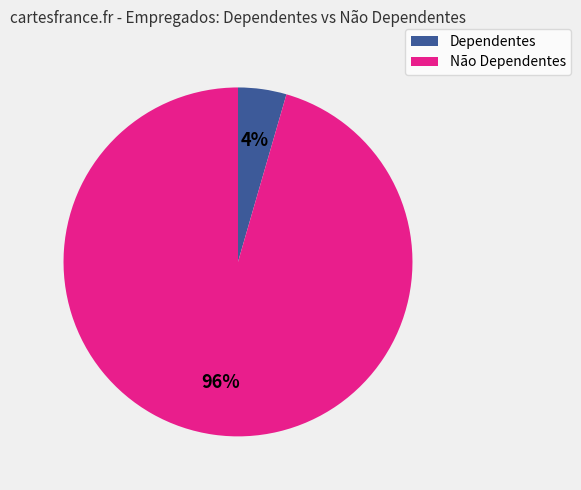

To the nearest percent, what is the average slice percentage?

50%